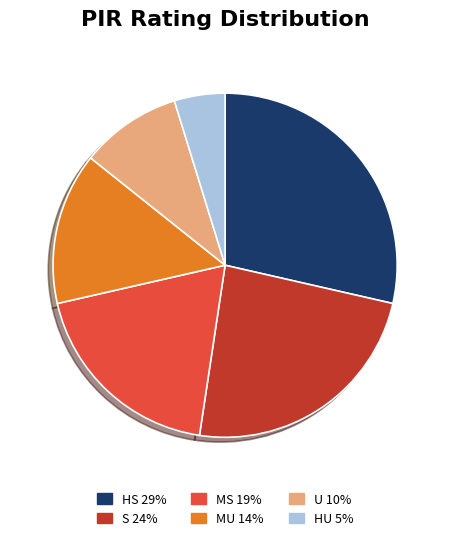

Is there any slice that represents more than half of the pie?

No